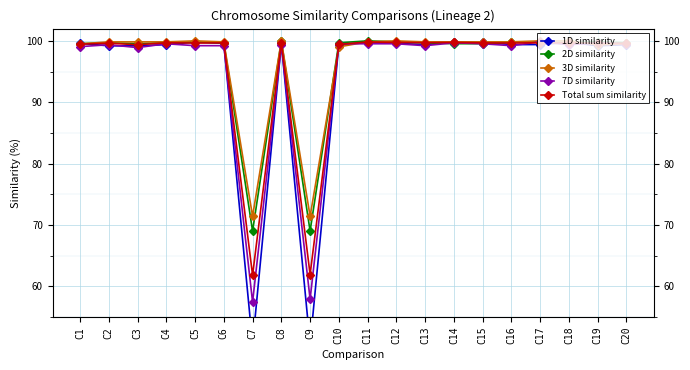

True or false: 1D similarity has more than 2 points higher than both neighbors.

True